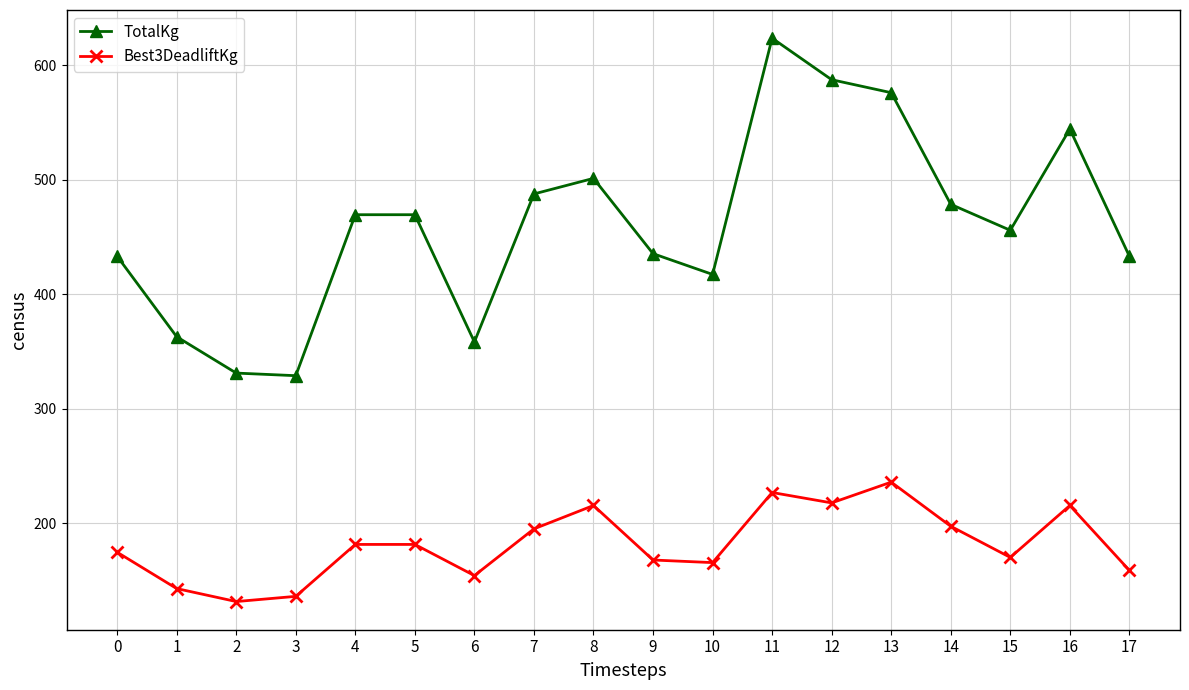

The Best3DeadliftKg series shows 195.0 at 7. True or false?

True